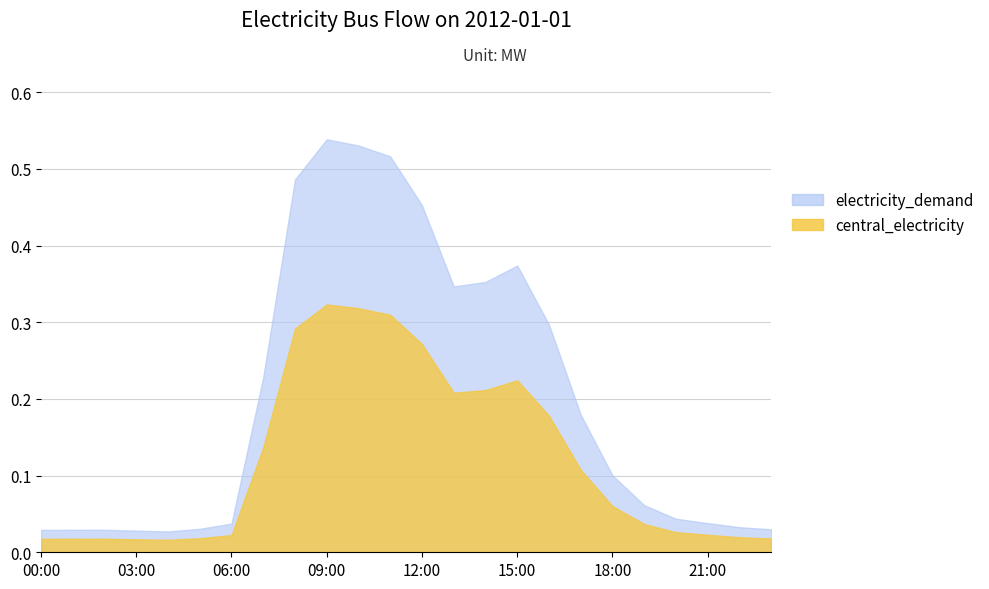

Reading right to left, list all the values displayed in this chart.

electricity_demand: 0.0	0.0	0.0	0.0	0.1	0.1	0.2	0.3	0.4	0.4	0.3	0.5	0.5	0.5	0.5	0.5	0.2	0.0	0.0	0.0	0.0	0.0	0.0	0.0
central_electricity: 0.0	0.0	0.0	0.0	0.0	0.1	0.1	0.2	0.2	0.2	0.2	0.3	0.3	0.3	0.3	0.3	0.1	0.0	0.0	0.0	0.0	0.0	0.0	0.0